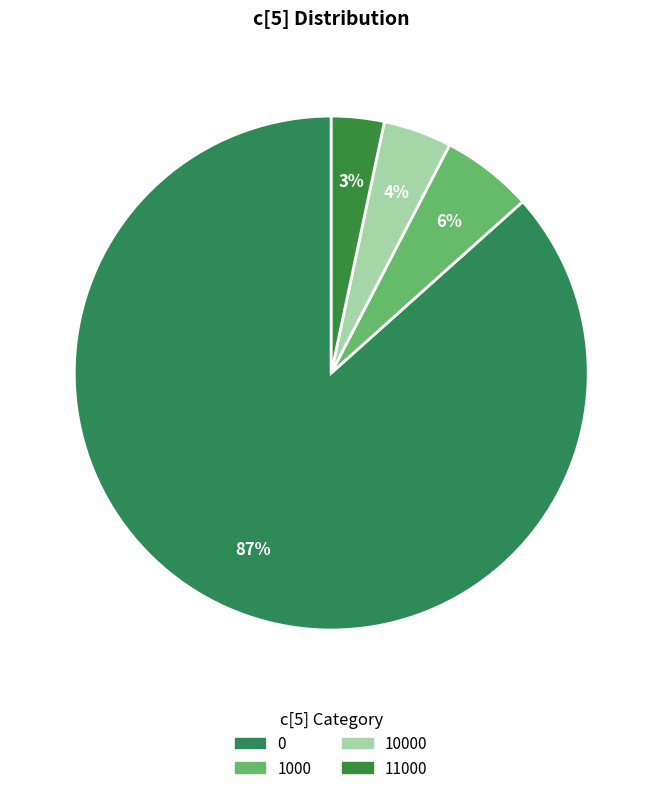

Does 0 account for over 50% of the chart?

Yes